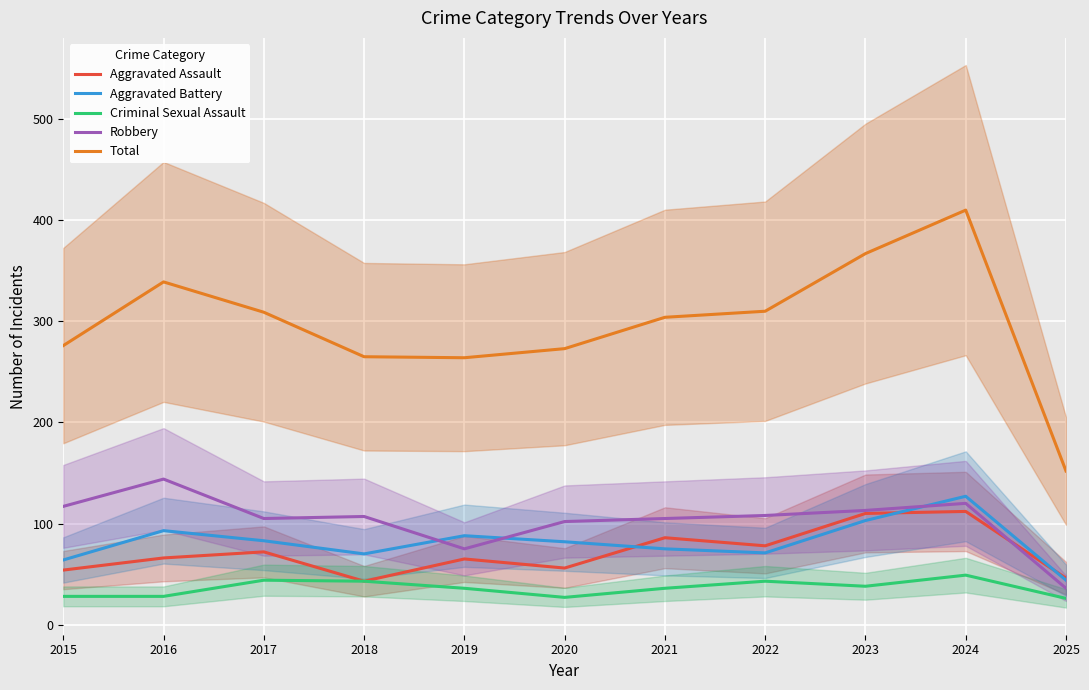

Reading left to right, what are all the values shown in this chart?

Aggravated Assault: 54	66	72	43	65	56	86	78	110	112	46
Aggravated Battery: 64	93	83	70	88	82	75	71	103	127	44
Criminal Sexual Assault: 28	28	44	43	36	27	36	43	38	49	26
Robbery: 117	144	105	107	75	102	105	108	113	120	36
Total: 276	339	309	265	264	273	304	310	367	410	152